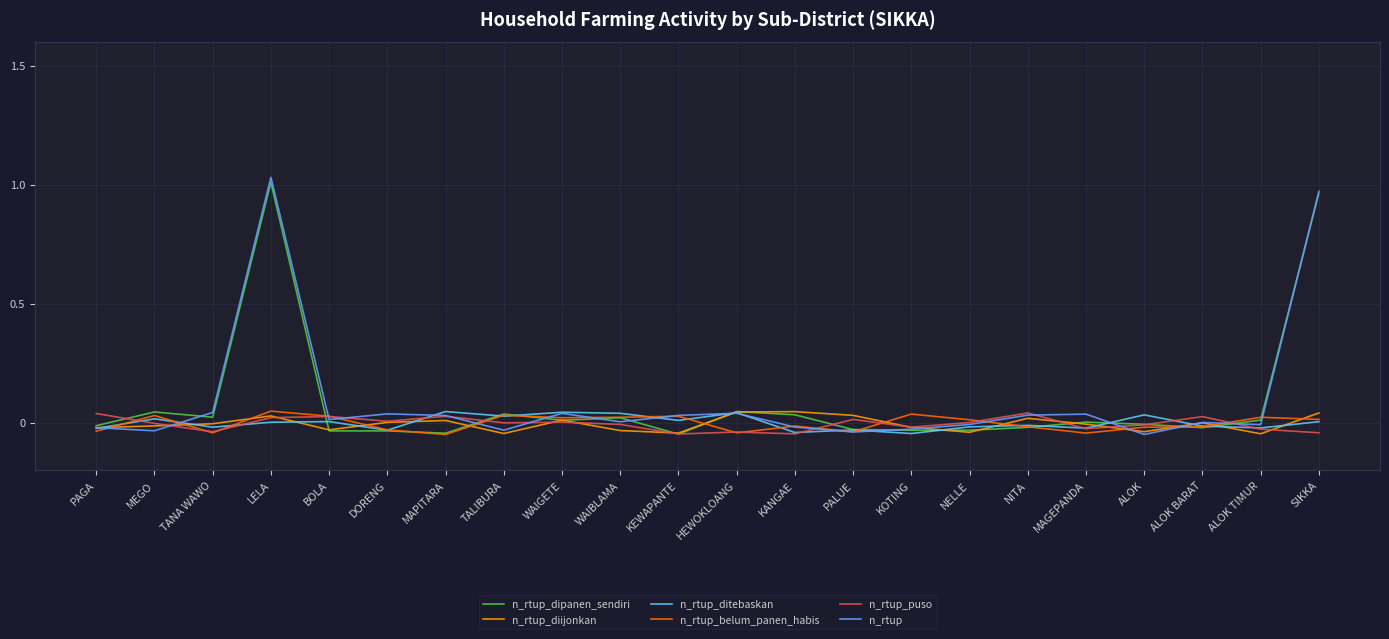

Is the value of n_rtup_belum_panen_habis at HEWOKLOANG greater than the value of n_rtup_dipanen_sendiri at WAIBLAMA?

No